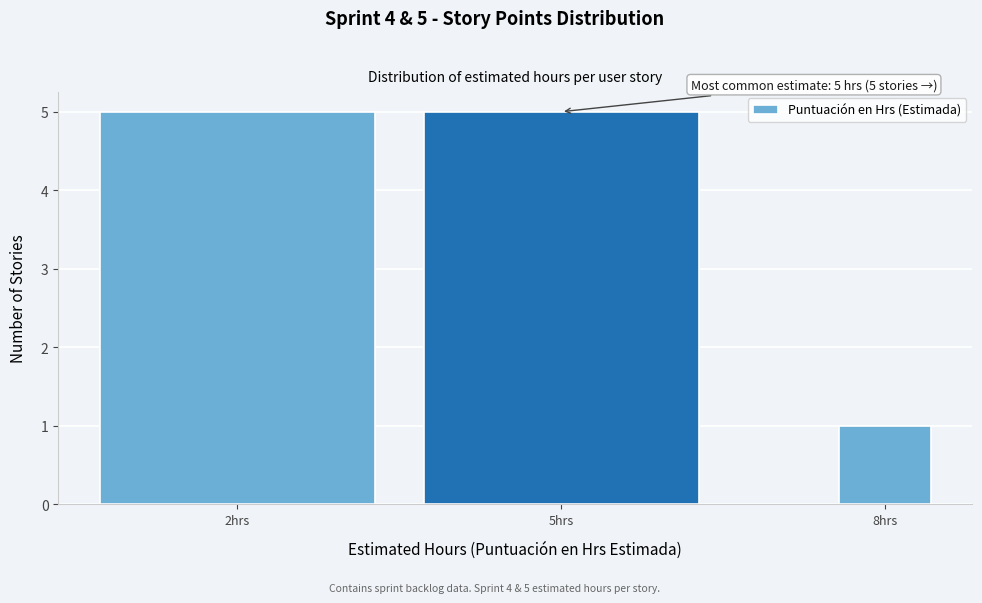

Reading left to right, list all the values displayed in this chart.

2hrs=5	5hrs=5	8hrs=1